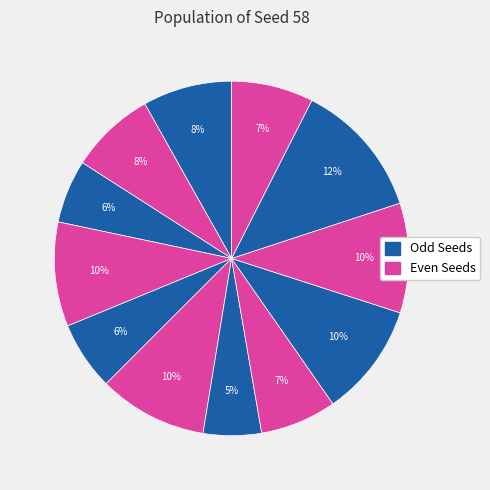

Count the number of slices in the pie.

12